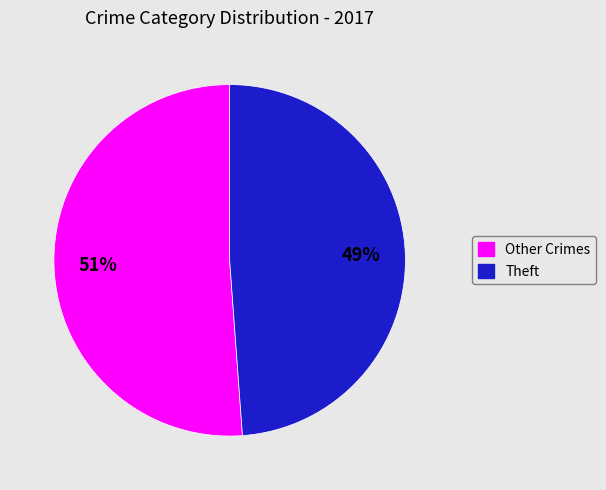

To the nearest percent, what is the average slice percentage?

50%